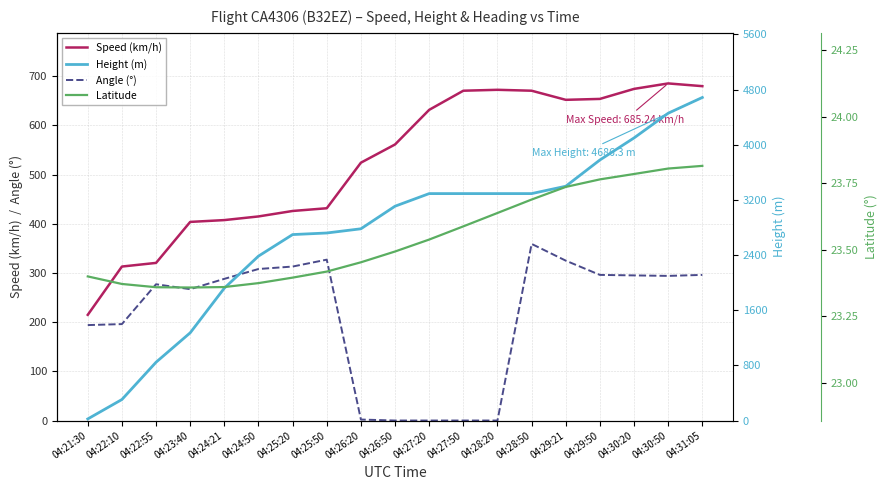

How many lines are shown in the chart?

4